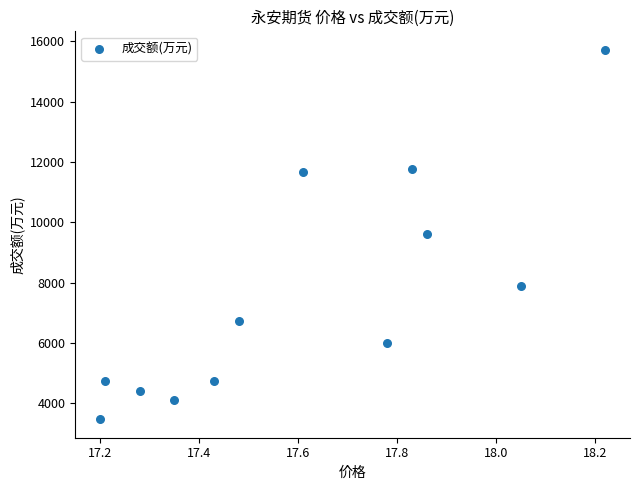

What is the average Y value?

7571